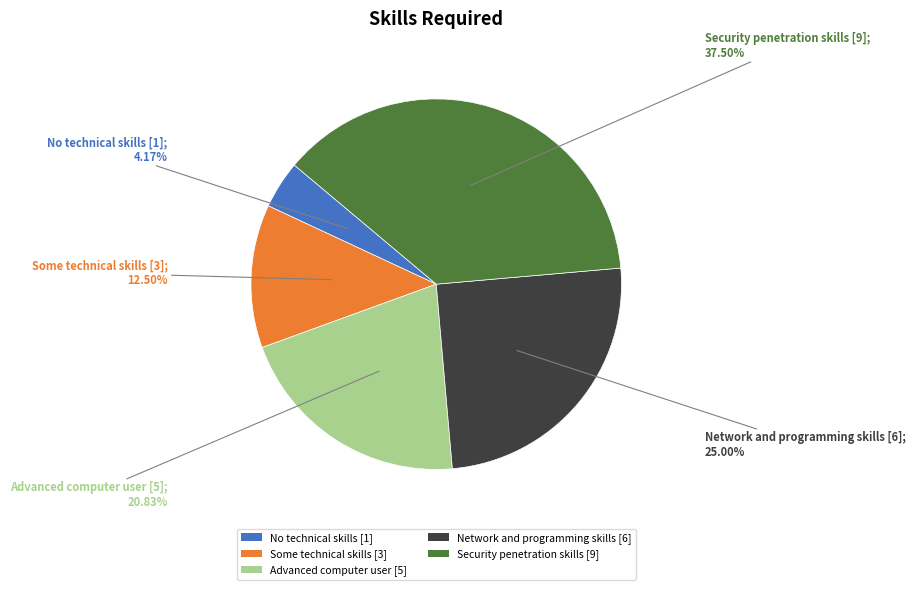

What percentage is NOT represented by Advanced computer user?

79.2%